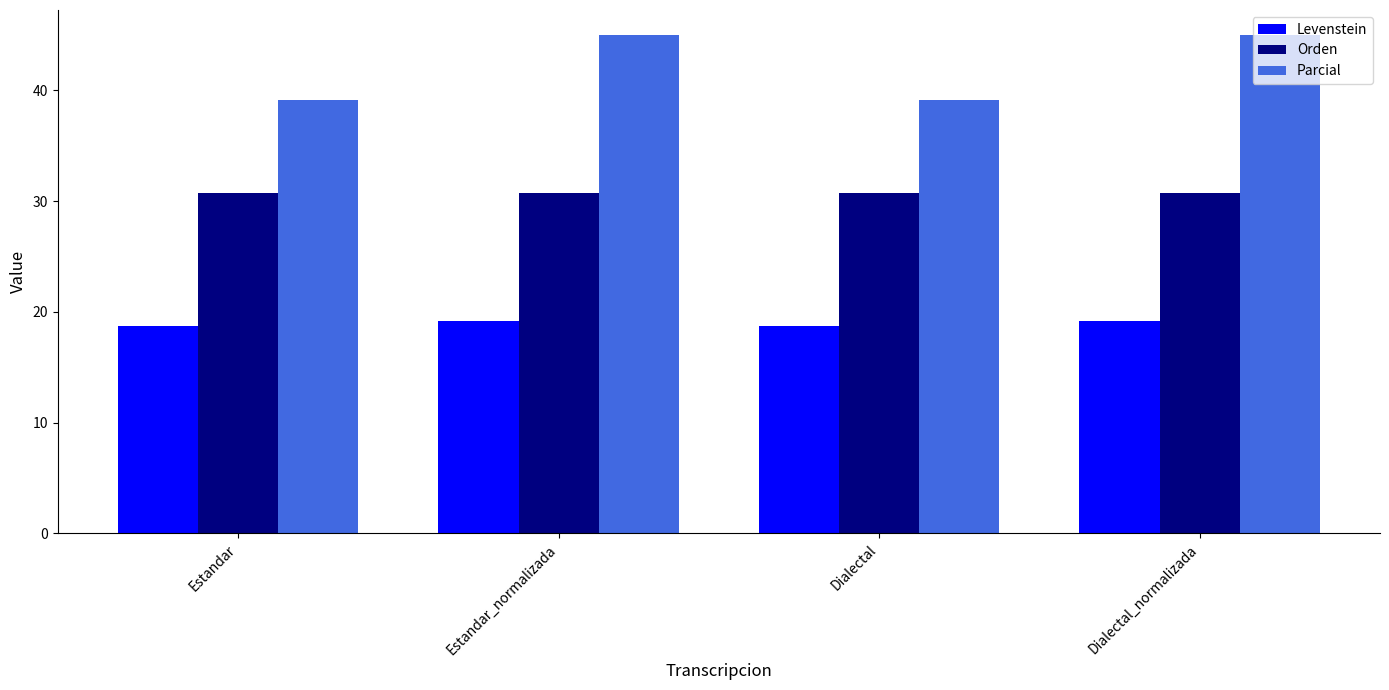

What is the maximum value for Orden?

30.8